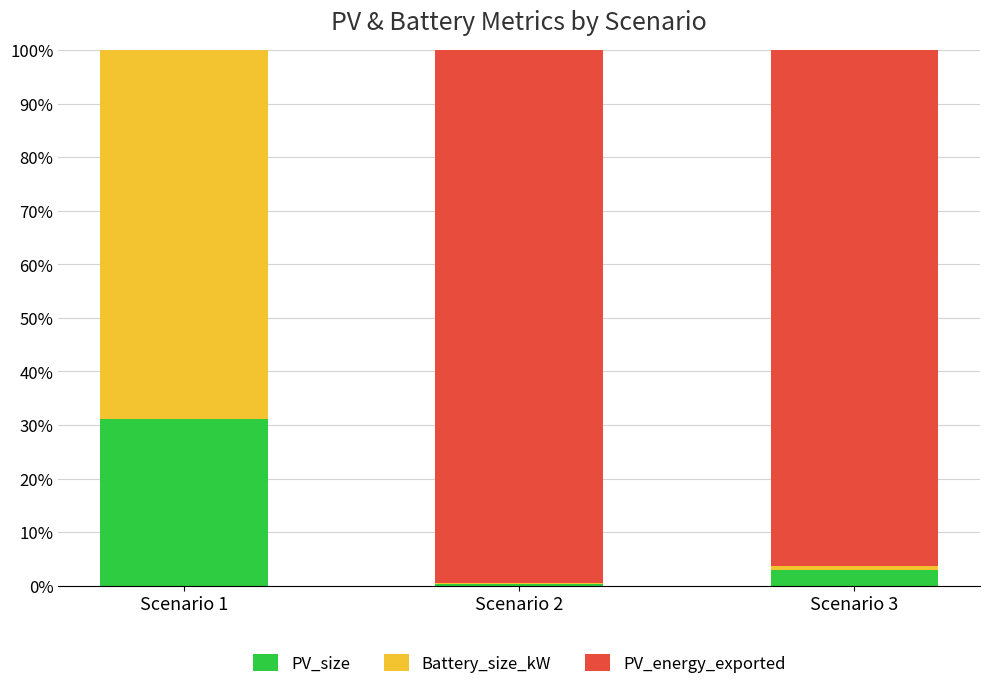

Which category has the highest value in the PV_size series?

Scenario 1